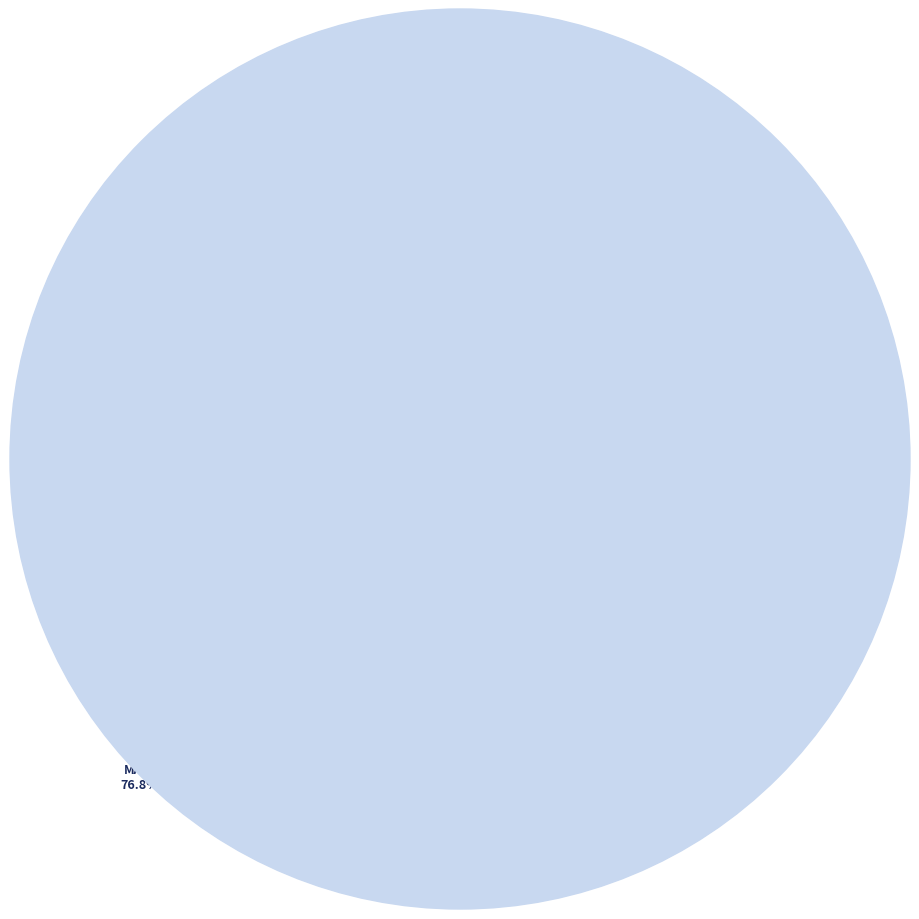

What is the largest slice in the pie chart?

MAPE